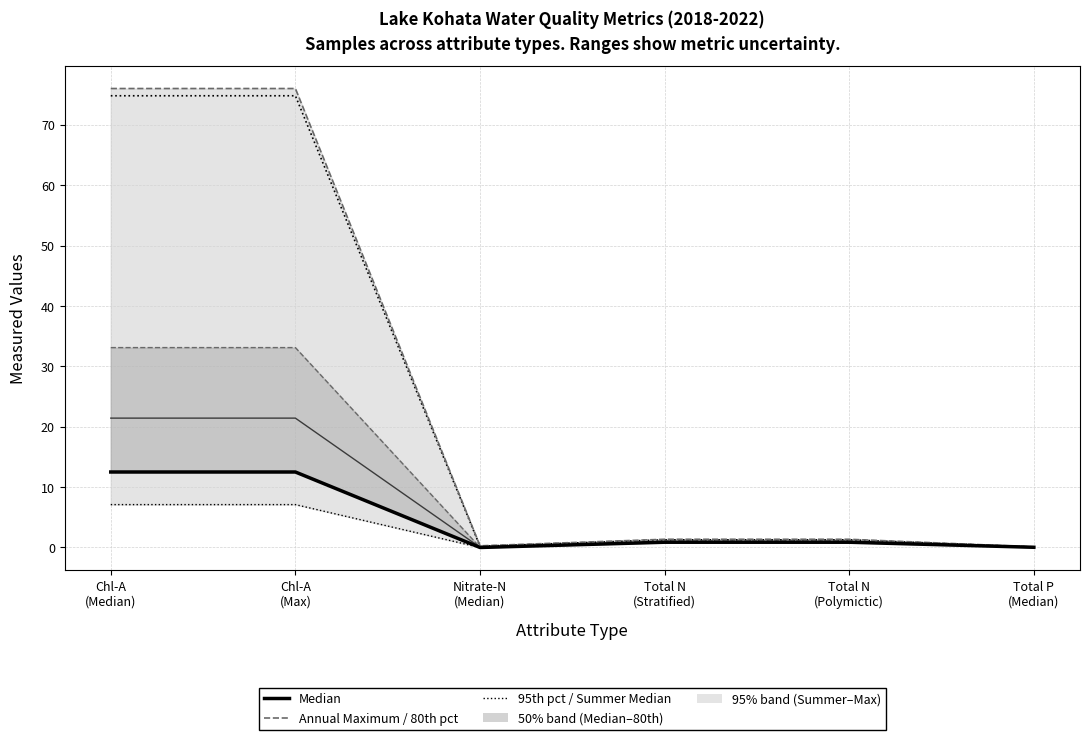

True or false: Annual Maximum and 80th percentile intersect in this chart.

False